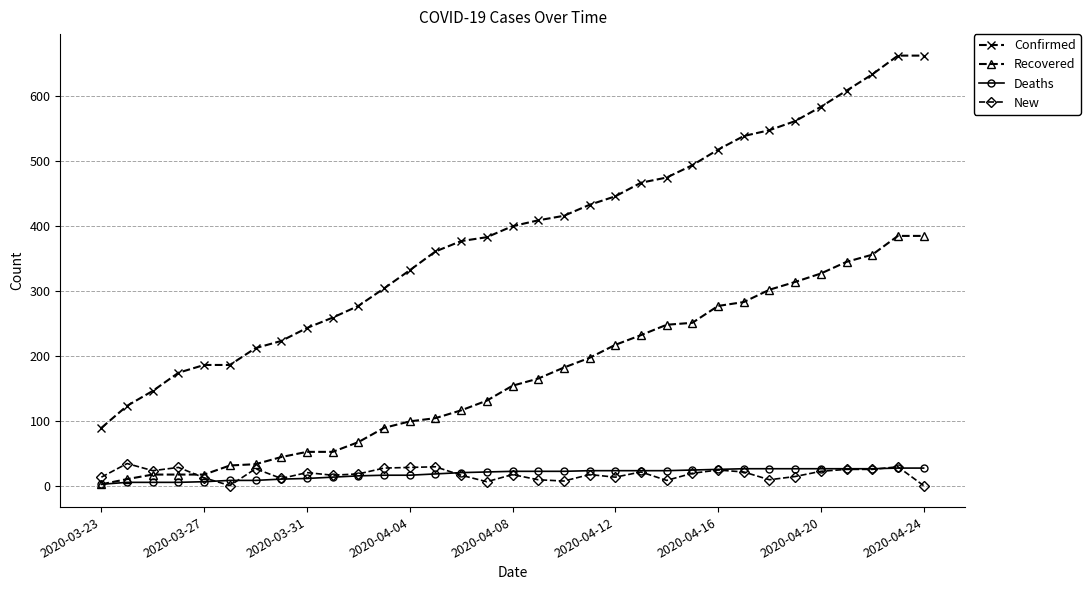

What is the greatest value displayed?

663